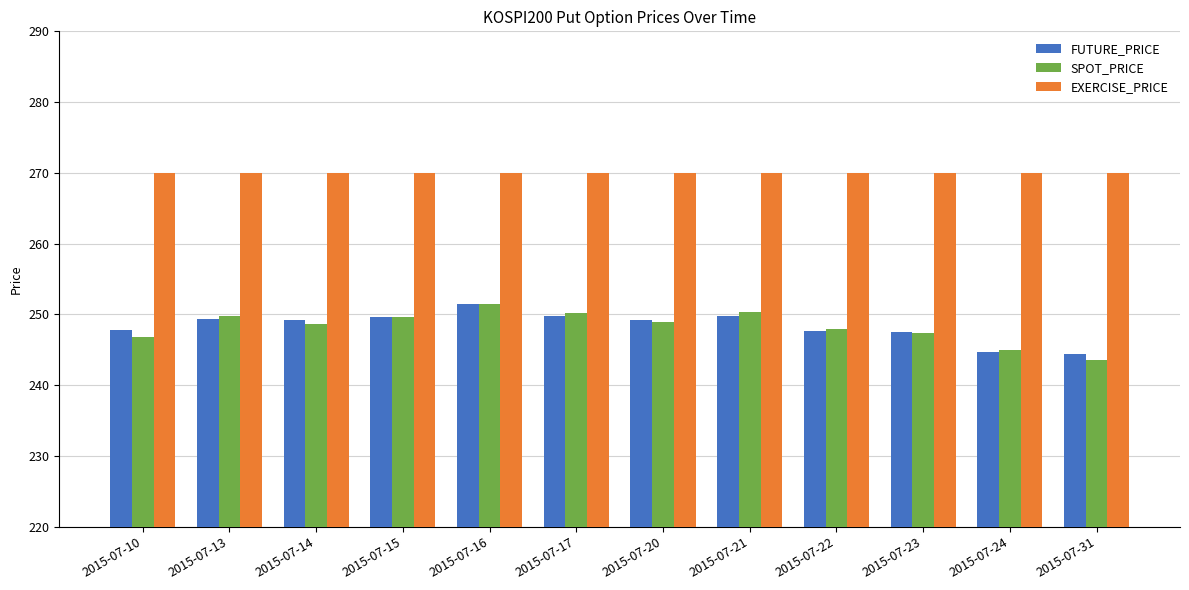

What is the approximate value of SPOT_PRICE at 2015-07-14?

248.6